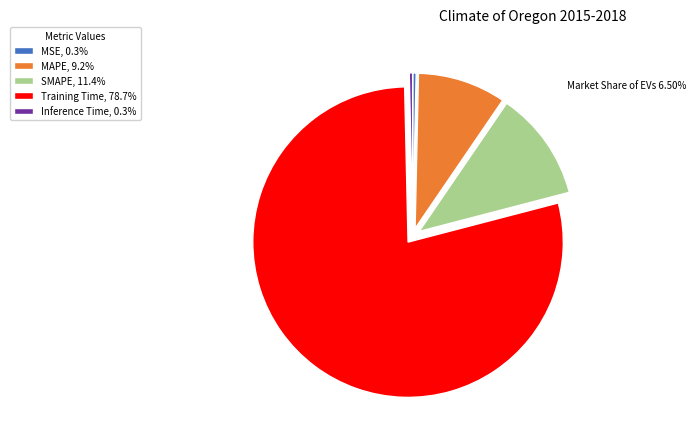

Is the sum of Training Time, 78.7% and Inference Time, 0.3% greater than half?

Yes